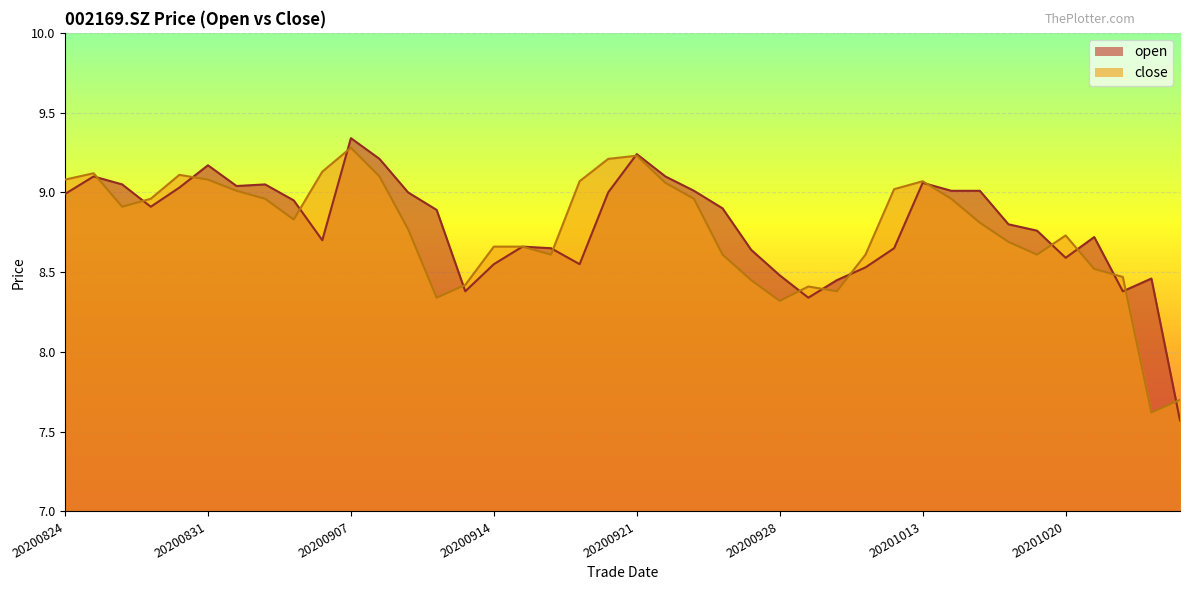

Which series has the largest range (max minus min)?

open